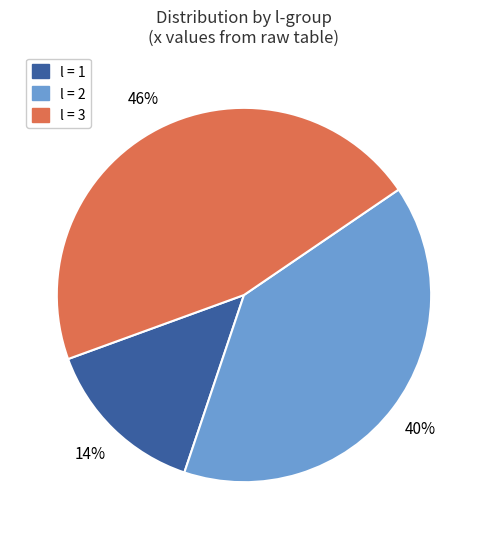

To the nearest percent, what is the average slice percentage?

33%